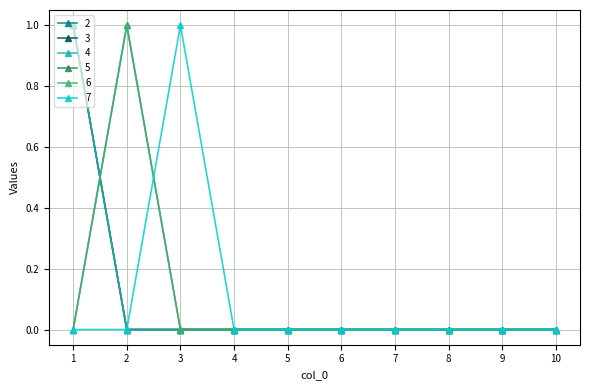

The value of 3 at 3 is 0. True or false?

True